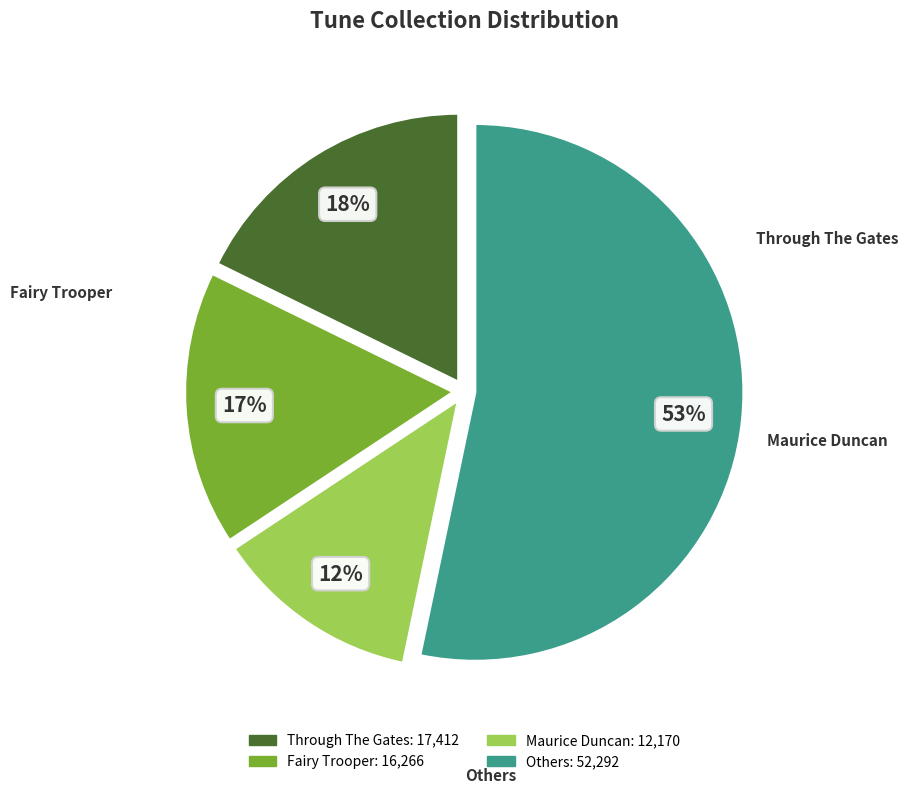

How many segments does this pie chart have?

4